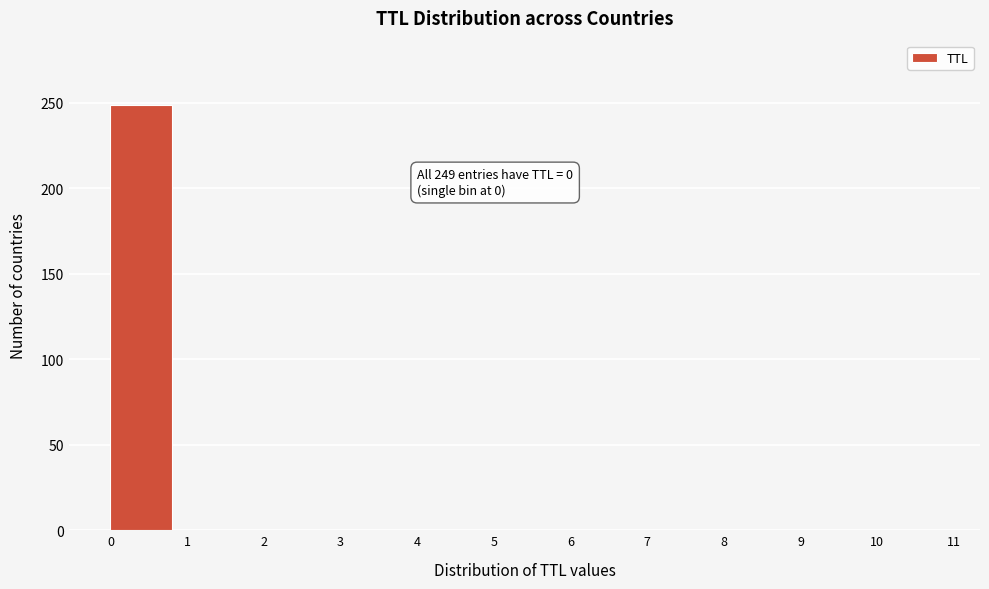

Over which range of the x-axis is the bar tallest?

0 to 1